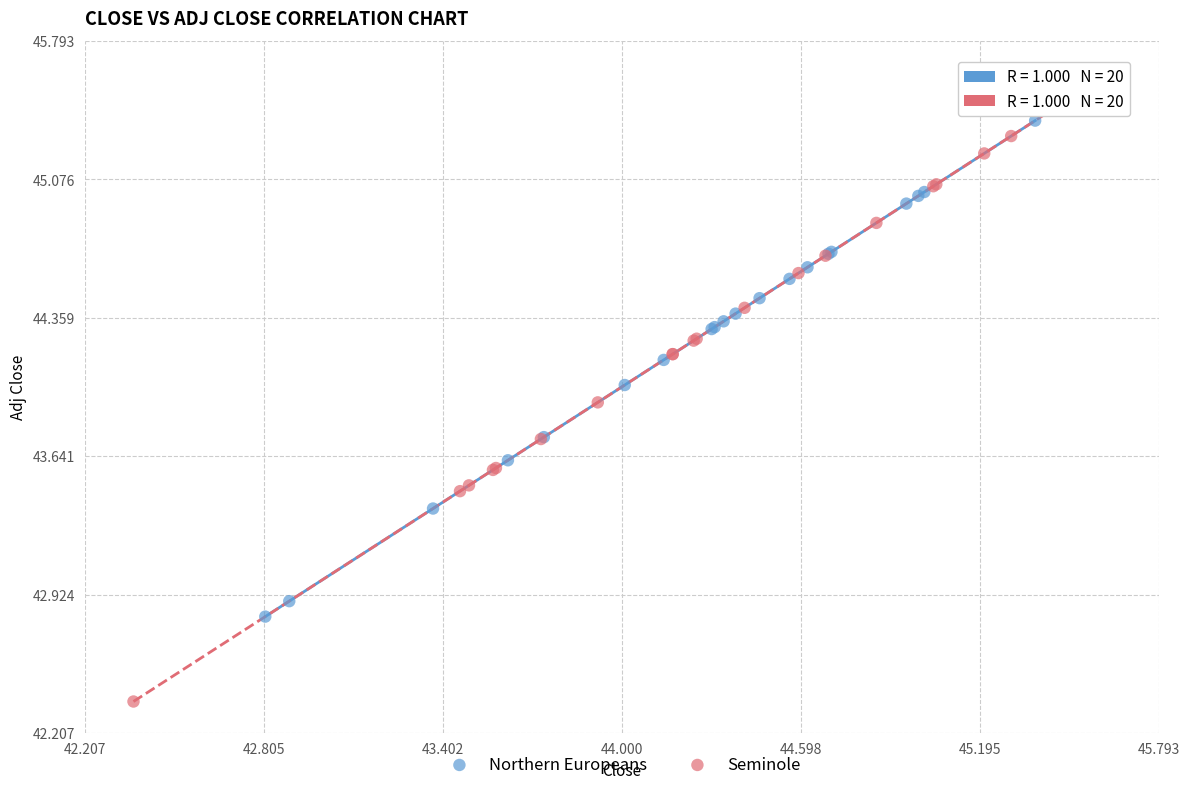

Which series has the largest Y range (max minus min)?

Seminole